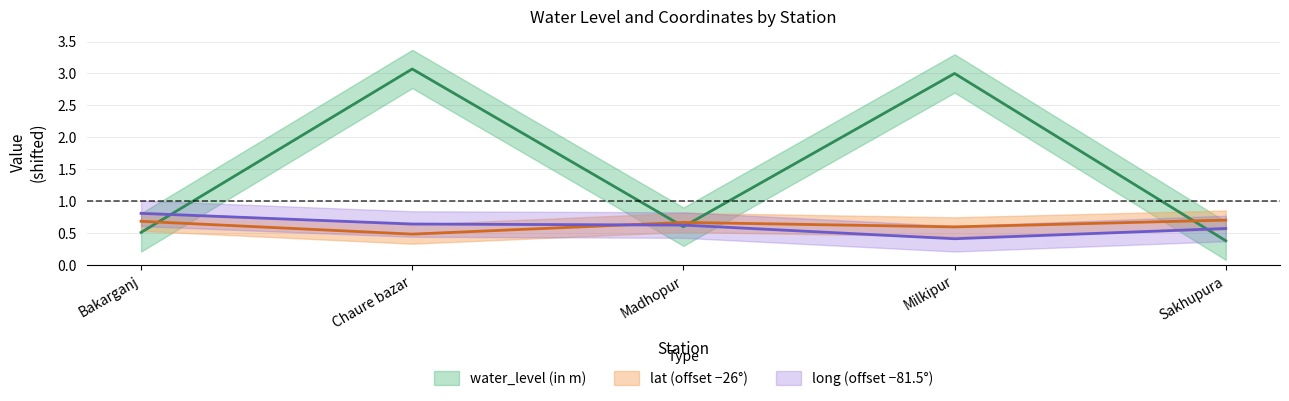

At which label does water_level (in m) reach its peak?

Chaure bazar